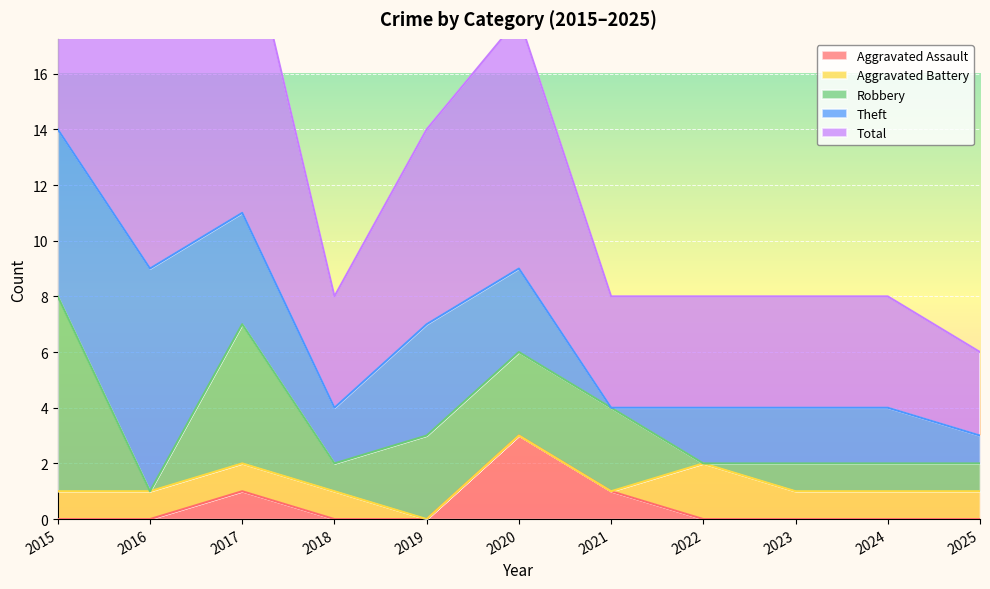

What is the sum of the Theft values at 2022 and 2020?

5